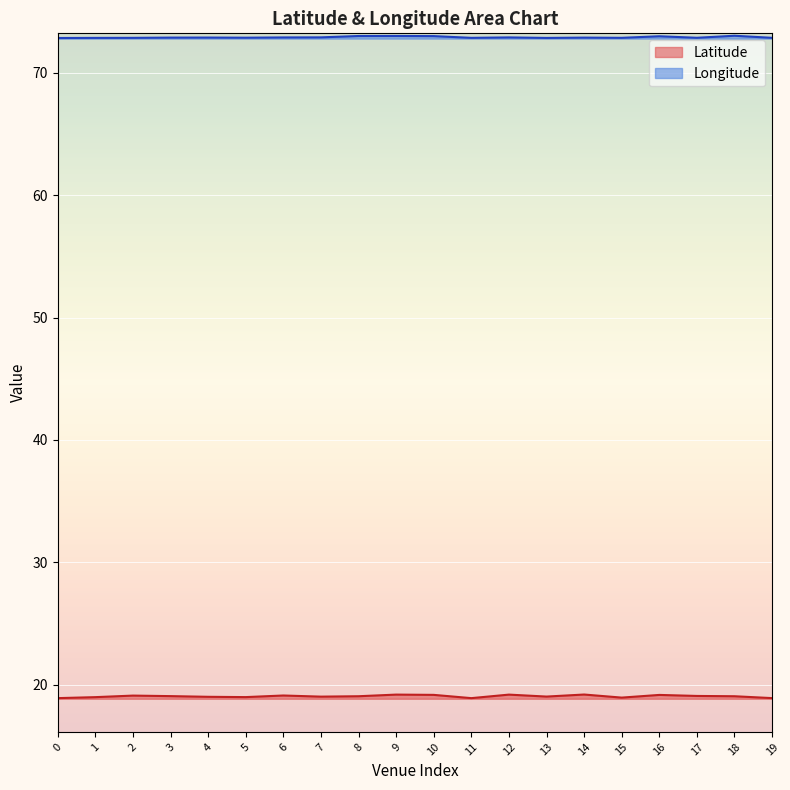

List the labels in order of Latitude value, largest first.

14, 9, 12, 10, 16, 6, 2, 17, 3, 8, 18, 13, 7, 4, 5, 1, 15, 19, 0, 11